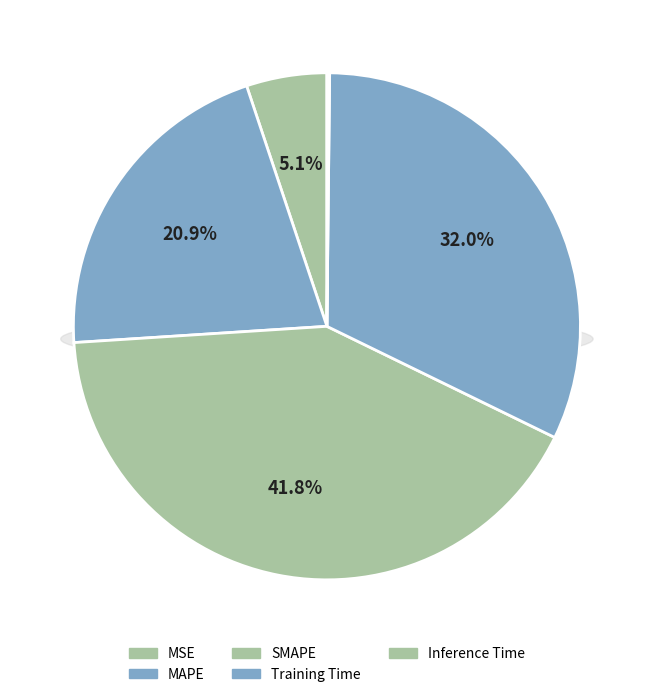

Combined, what portion of the pie is SMAPE and MSE?

46.9%